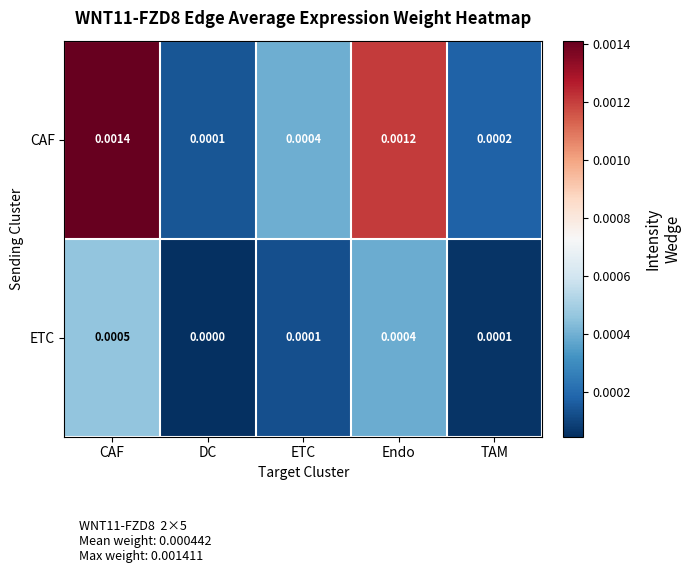

At which label is ETC closest to 0?

DC